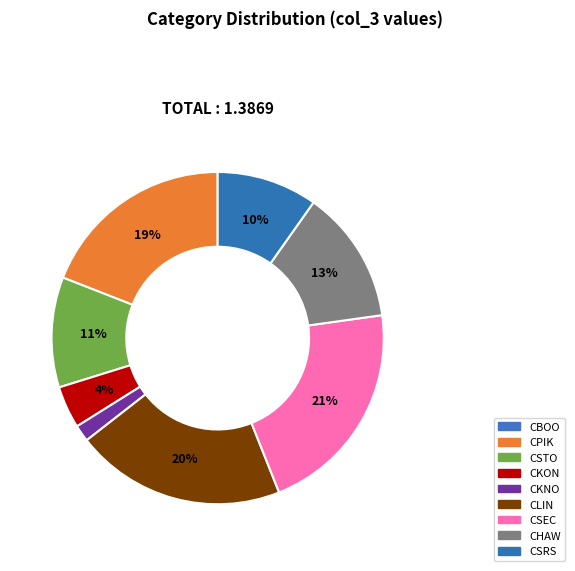

How many segments does this pie chart have?

9